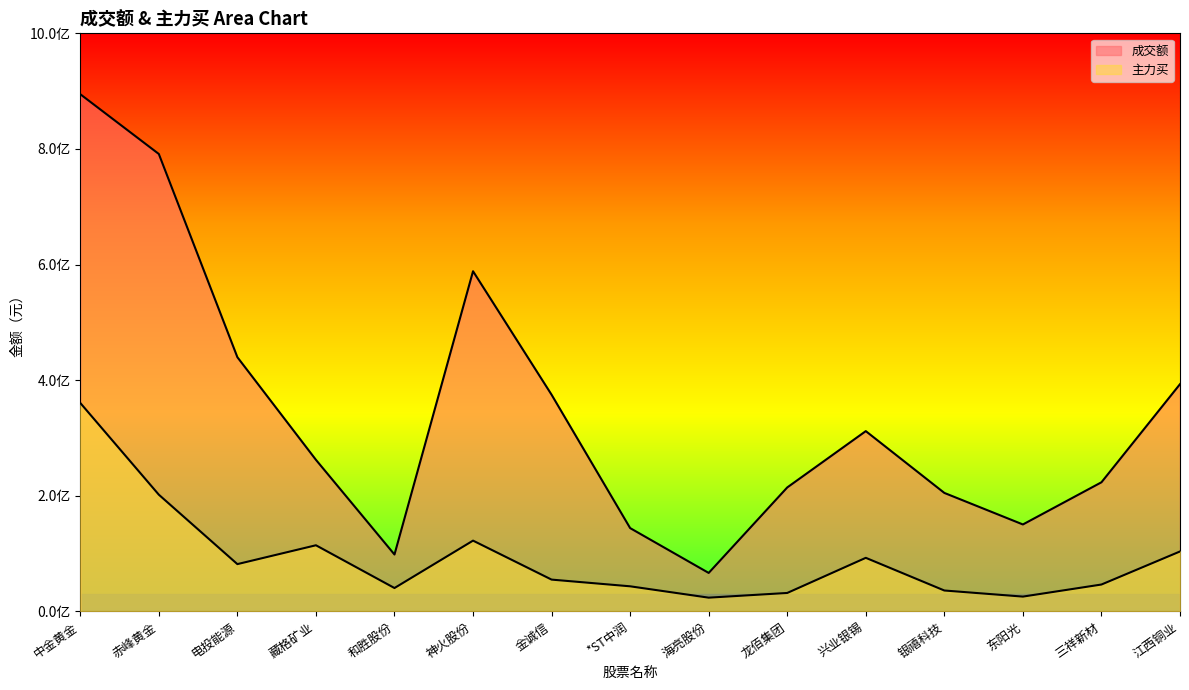

Rank the series by their average value, from highest to lowest.

成交额, 主力买